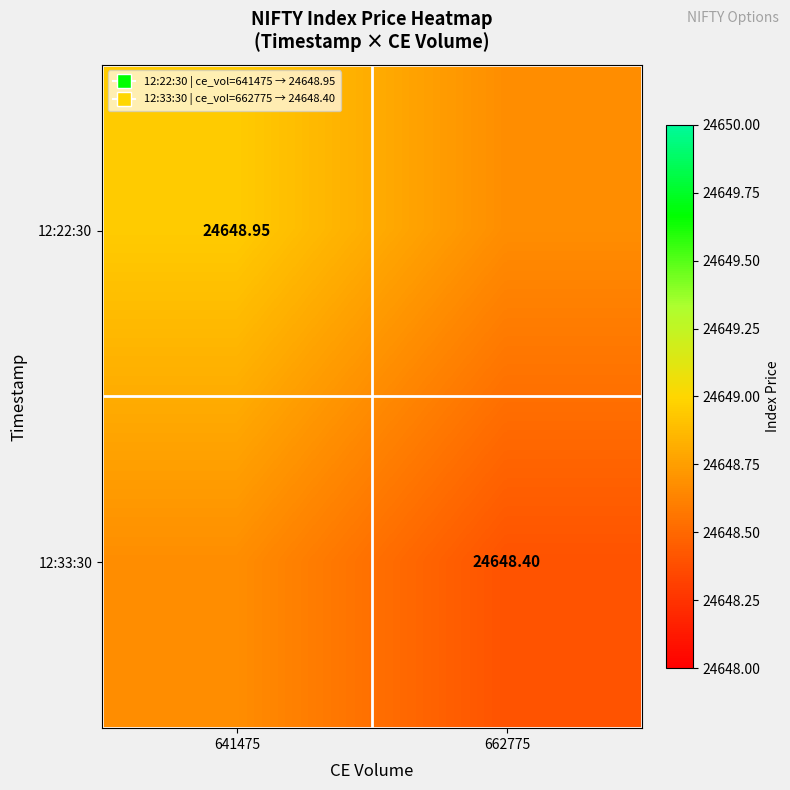

What is the difference between the 12:22:30 values at 662775 and 641475?

0.3